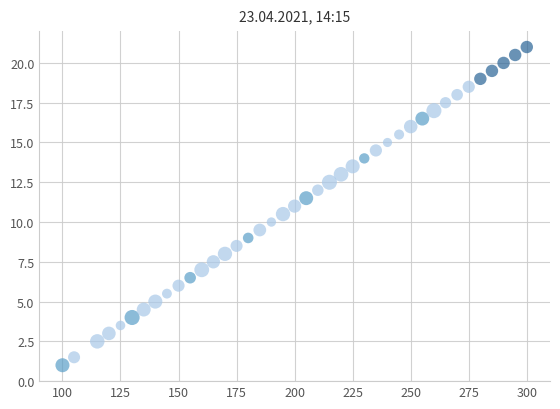

What is the range of Y values (max minus min)?

20.0